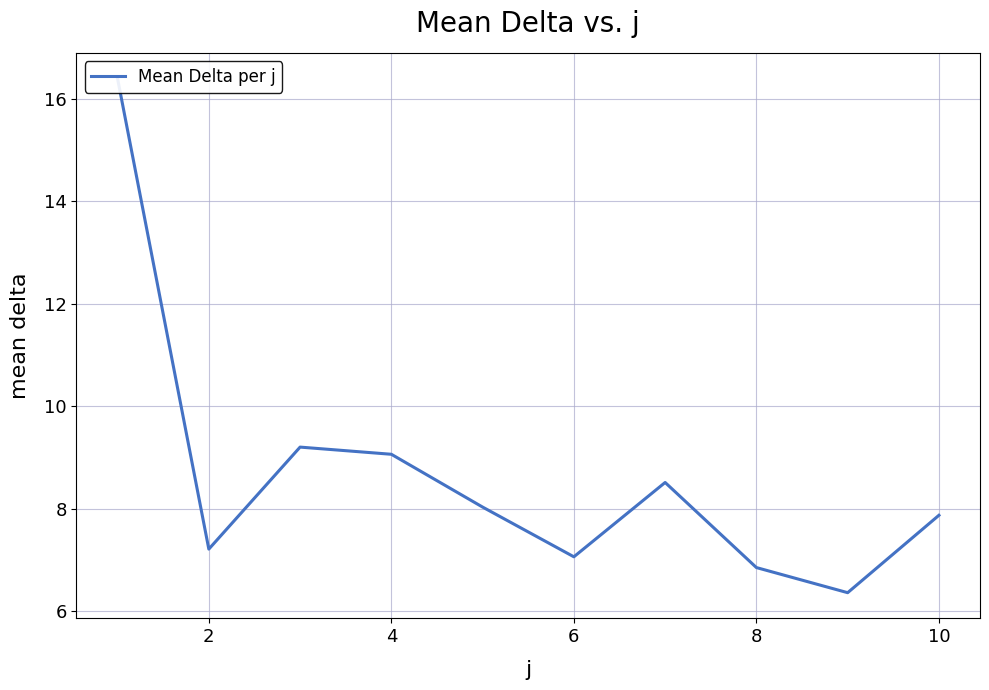

How many interior local valleys (lower than both neighbors) does the data have?

3